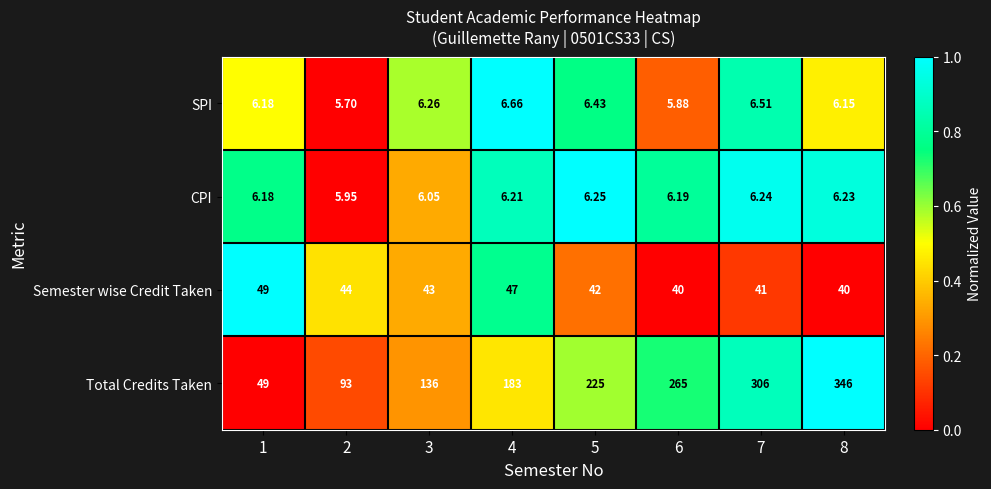

Between 4 and 8, which series saw the biggest shift?

Total Credits Taken